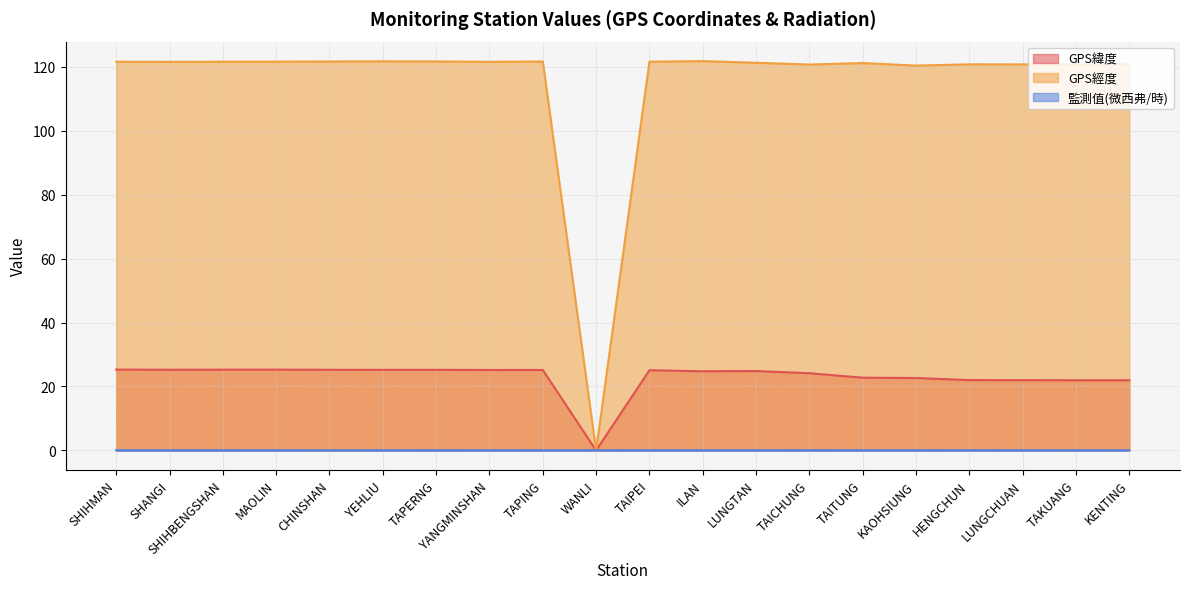

Reading right to left, transcribe all the data shown in this chart.

GPS緯度: KENTING=21.9	TAKUANG=21.9	LUNGCHUAN=22.0	HENGCHUN=22.0	KAOHSIUNG=22.6	TAITUNG=22.8	TAICHUNG=24.1	LUNGTAN=24.8	ILAN=24.8	TAIPEI=25.1	WANLI=0.0	TAPING=25.2	YANGMINSHAN=25.2	TAPERNG=25.2	YEHLIU=25.2	CHINSHAN=25.2	MAOLIN=25.3	SHIHBENGSHAN=25.3	SHANGI=25.2	SHIHMAN=25.3
GPS經度: KENTING=120.8	TAKUANG=120.7	LUNGCHUAN=120.7	HENGCHUN=120.8	KAOHSIUNG=120.3	TAITUNG=121.2	TAICHUNG=120.7	LUNGTAN=121.2	ILAN=121.8	TAIPEI=121.6	WANLI=0.0	TAPING=121.6	YANGMINSHAN=121.5	TAPERNG=121.7	YEHLIU=121.7	CHINSHAN=121.6	MAOLIN=121.6	SHIHBENGSHAN=121.6	SHANGI=121.5	SHIHMAN=121.6
監測值(微西弗/時): KENTING=0.1	TAKUANG=0.0	LUNGCHUAN=0.1	HENGCHUN=0.1	KAOHSIUNG=0.1	TAITUNG=0.1	TAICHUNG=0.1	LUNGTAN=0.1	ILAN=0.1	TAIPEI=0.1	WANLI=0.1	TAPING=0.1	YANGMINSHAN=0.1	TAPERNG=0.1	YEHLIU=0.1	CHINSHAN=0.0	MAOLIN=0.1	SHIHBENGSHAN=0.1	SHANGI=0.1	SHIHMAN=0.1